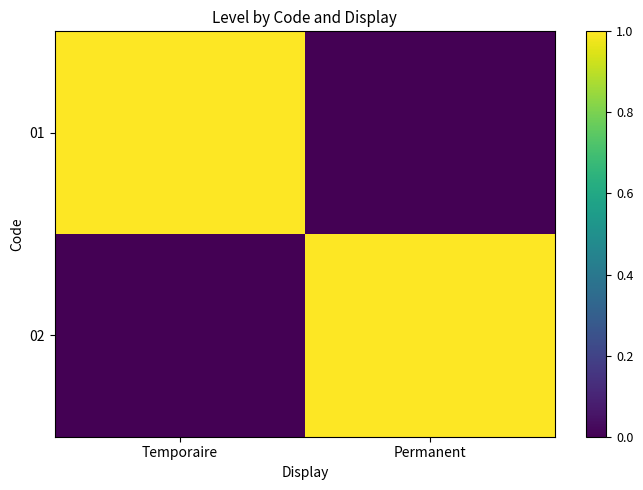

Reading left to right, what are all the values shown in this chart?

01: Temporaire=1	Permanent=0
02: Temporaire=0	Permanent=1